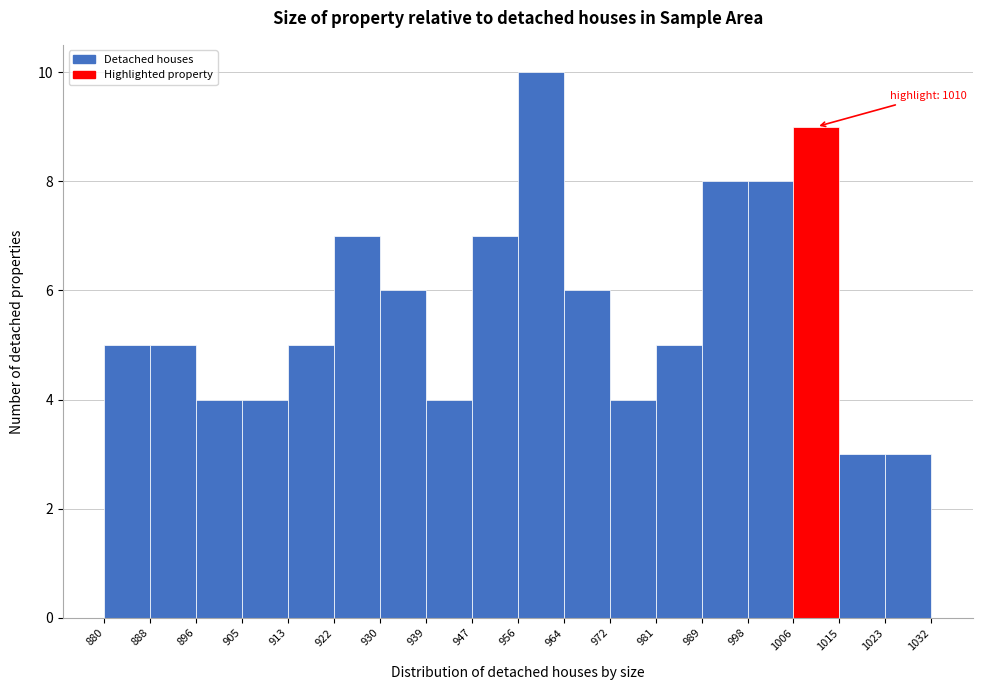

Which range on the x-axis has the tallest bar?

956 to 964